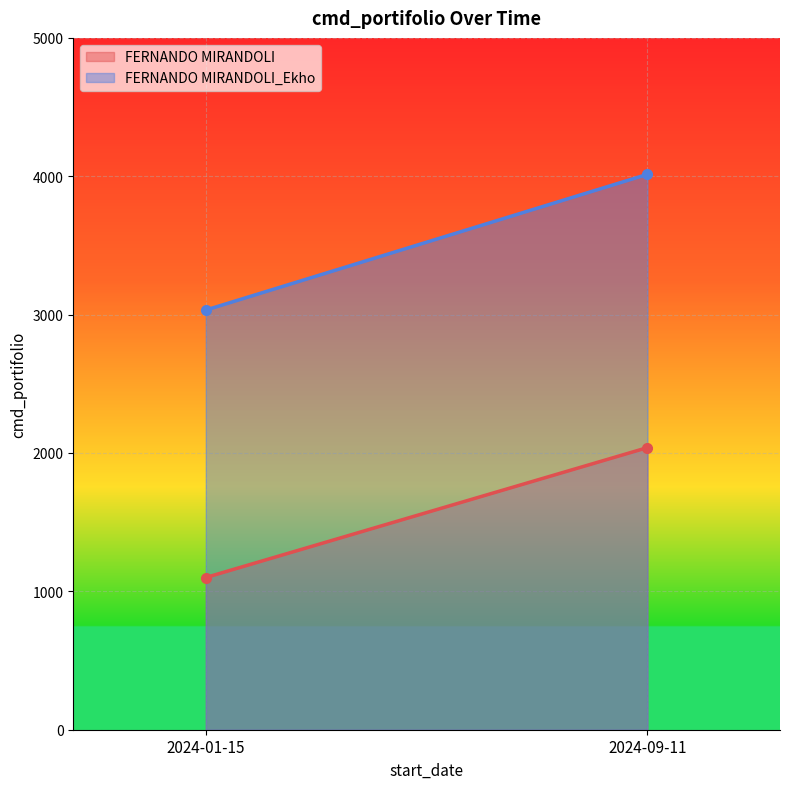

What is the label of the 1st point from the right?

2024-09-11